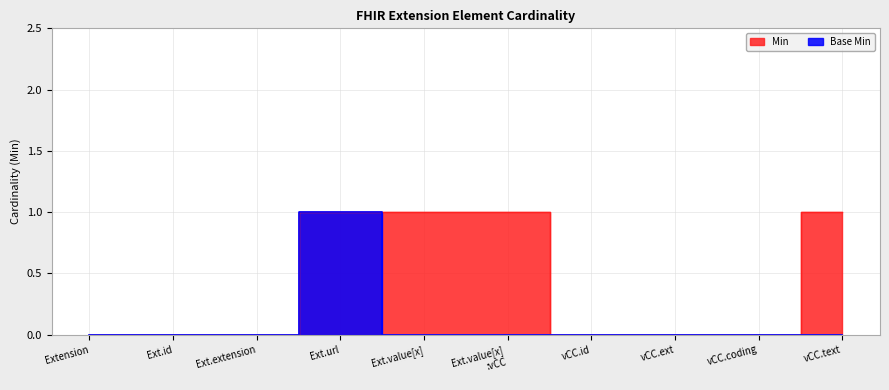

How many lines are shown in the chart?

2